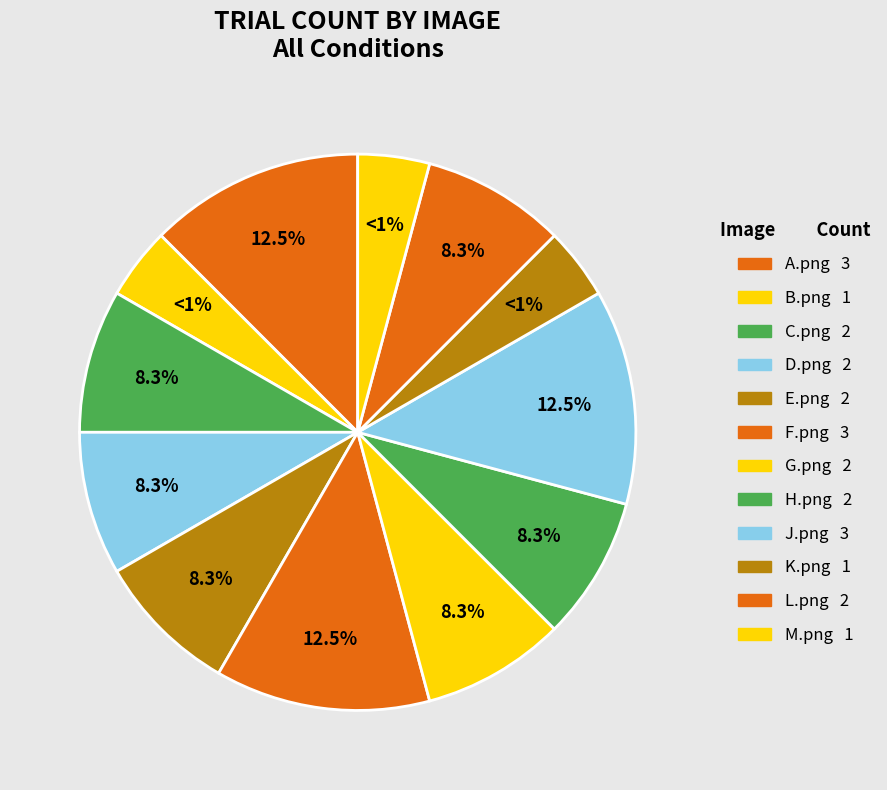

What percentage do M.png and L.png together represent?

12.5%